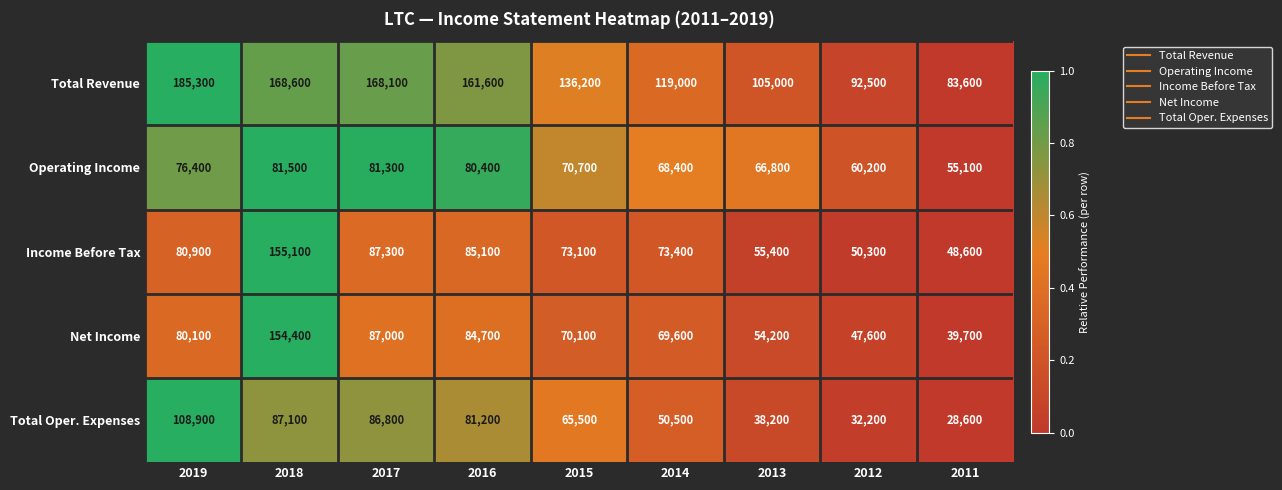

Which label corresponds to the largest value in the chart?

2019